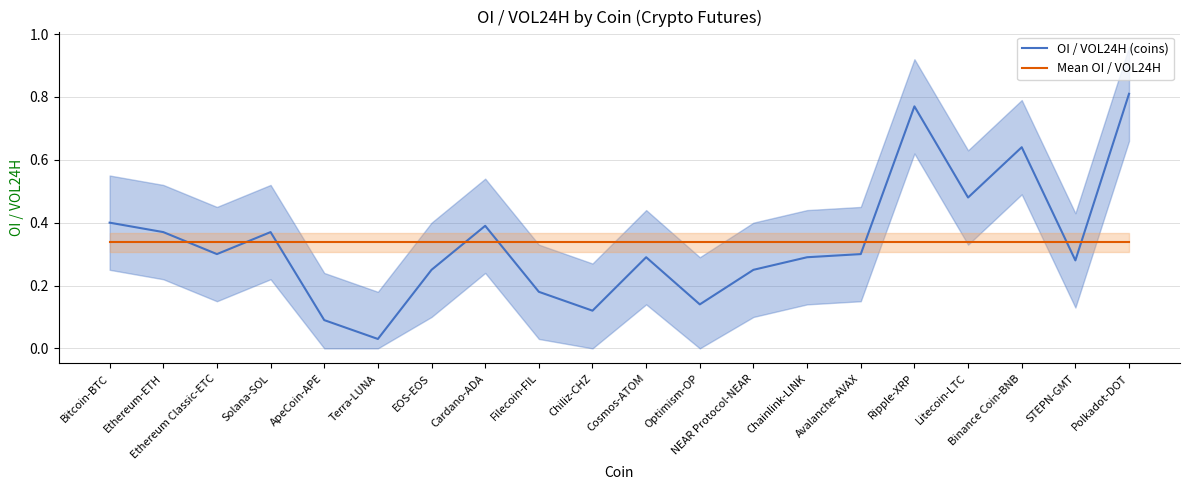

At how many categories does at least one series exceed 0?

20